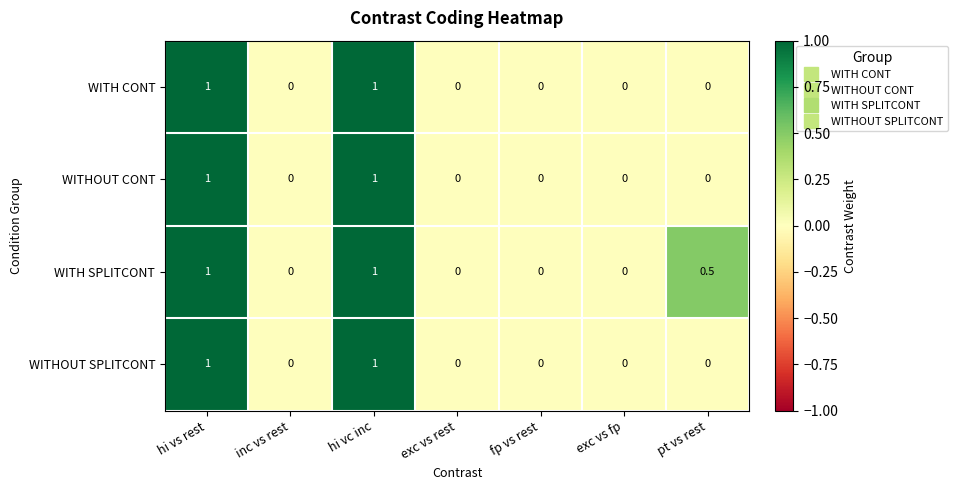

The value of WITH CONT at exc vs rest is 0.0. True or false?

True